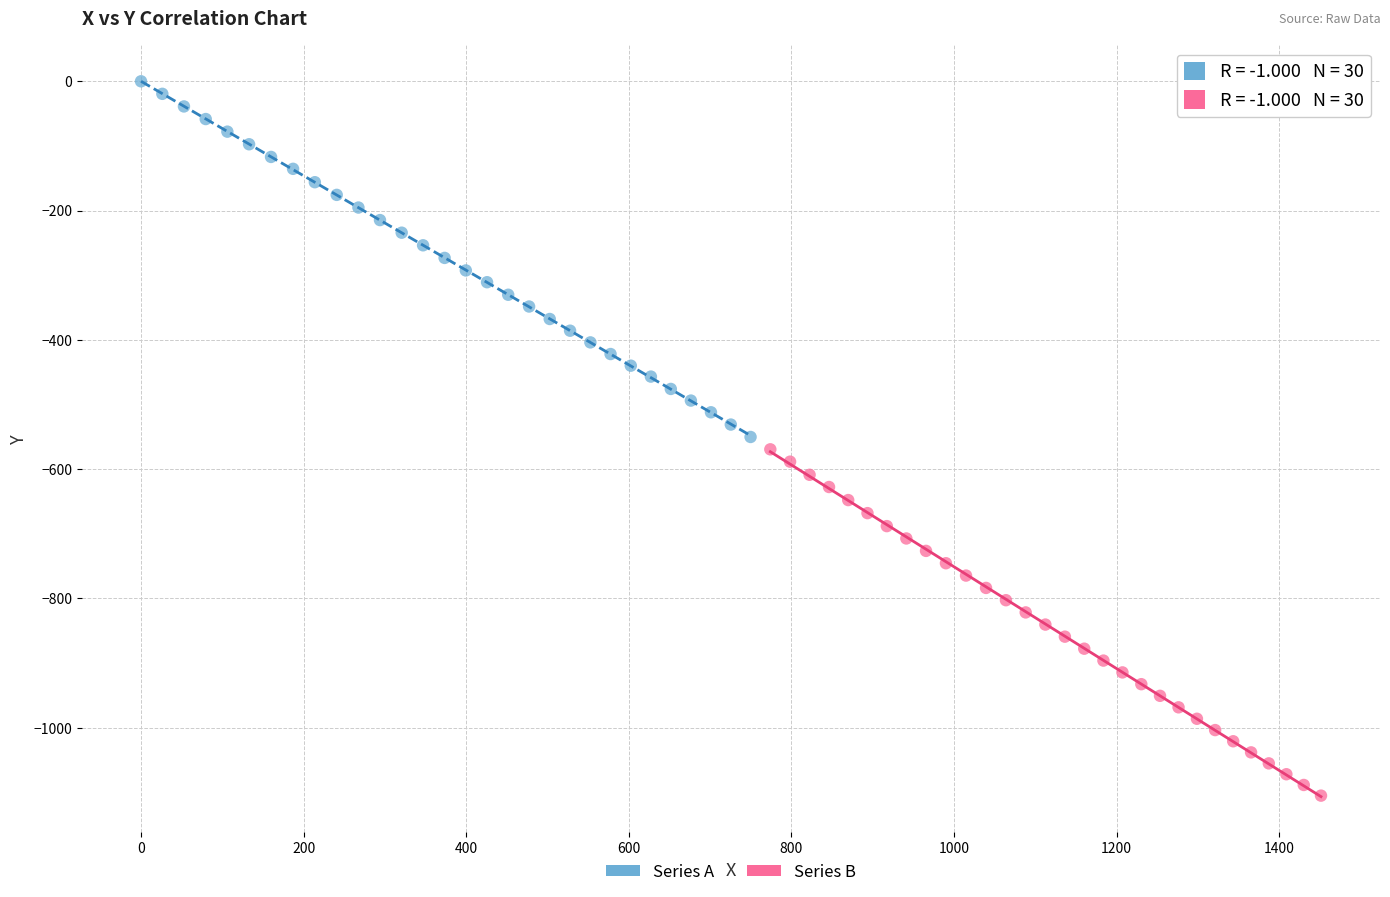

Which series has the widest spread of Y values?

Series A